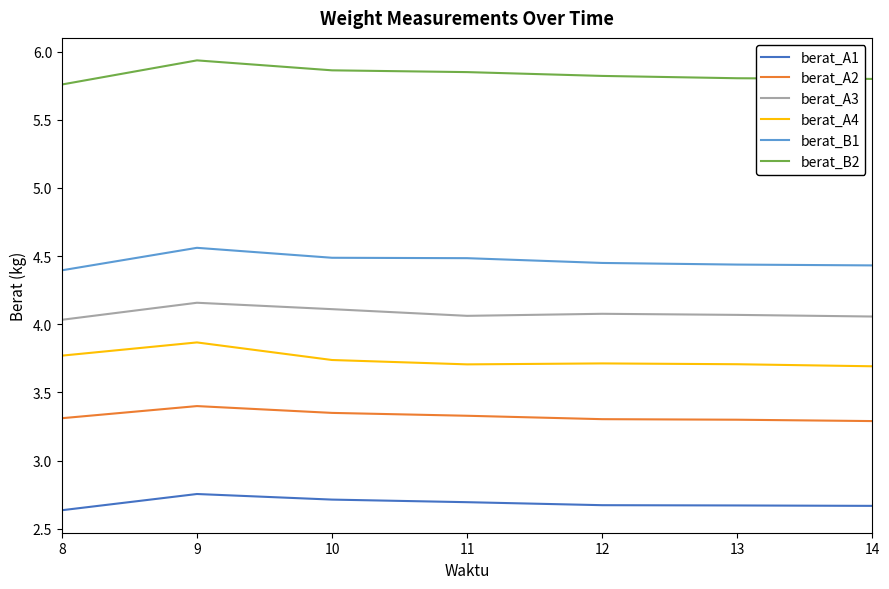

At which label is berat_B2 closest to 5?

8